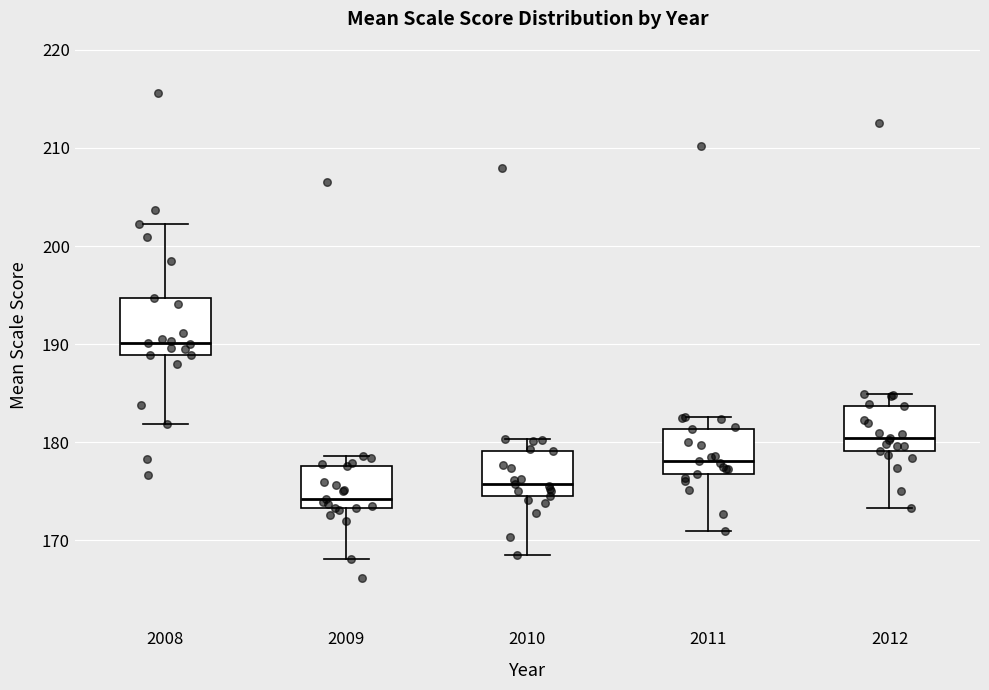

Reading left to right, transcribe this box plot: for each box, give where its median line is, the range the box spans, and where its two whiskers end, as read against the y-axis. The values are not printed on the chart, so give them approximately, as read against the axis.

2008: median 190, box 189 to 195, whiskers 182 to 202
2009: median 174, box 173 to 178, whiskers 168 to 179
2010: median 176, box 175 to 179, whiskers 169 to 180
2011: median 178, box 177 to 181, whiskers 171 to 183
2012: median 180, box 179 to 184, whiskers 173 to 185